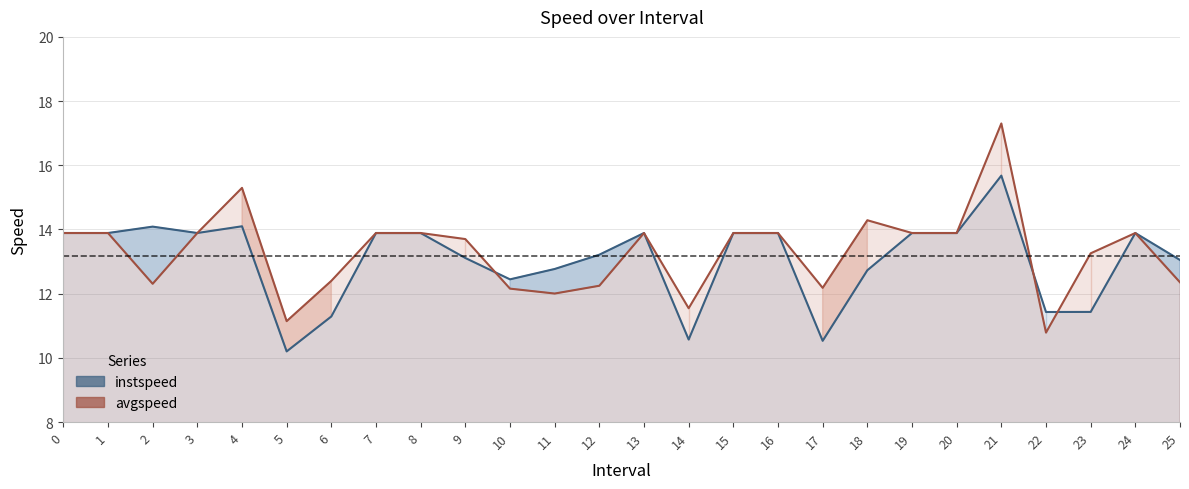

What is the value of the instspeed point at the 22nd from the left?

15.7